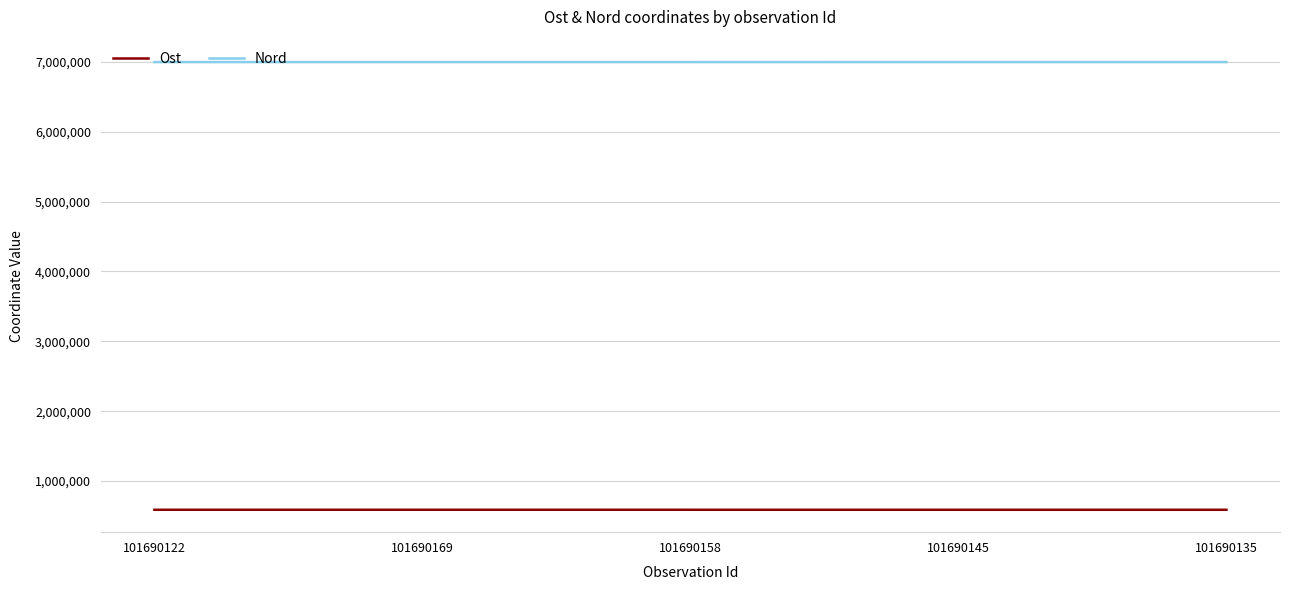

What is the spread (max minus min) of values at 101690135?

6404979.9